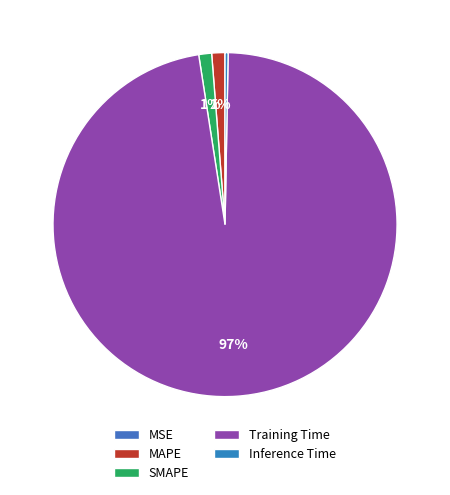

To the nearest percent, what is the difference between the largest and smallest slice percentages?

97%